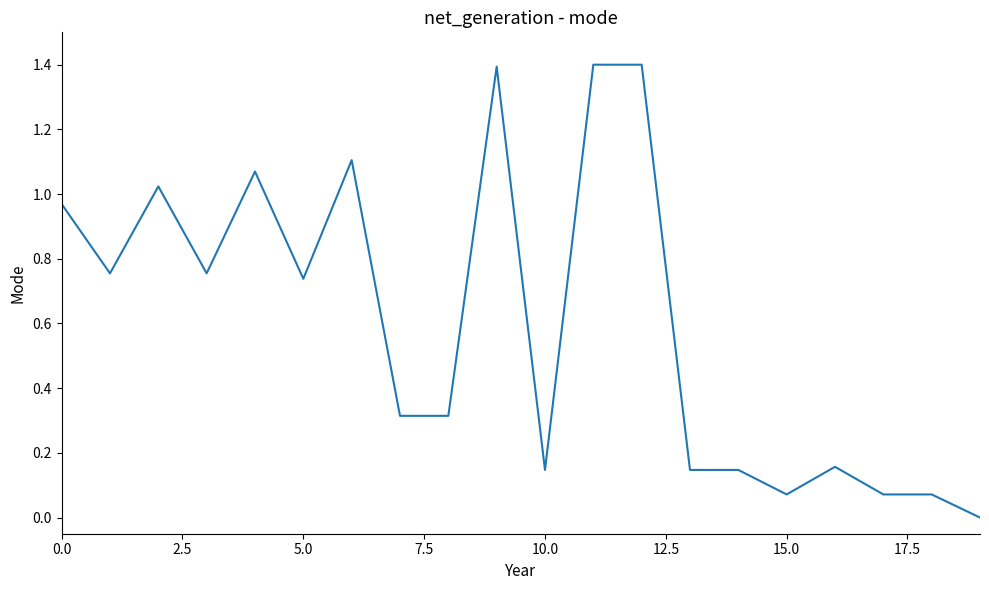

What is the greatest value displayed?

1.4